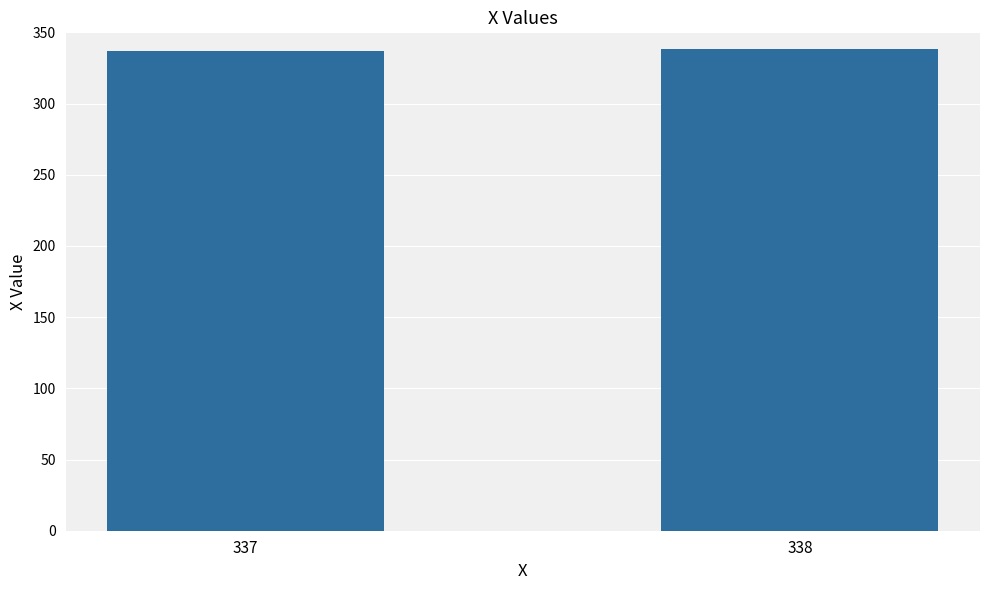

Approximately how many times larger is the value at 337 compared to 338?

1.0